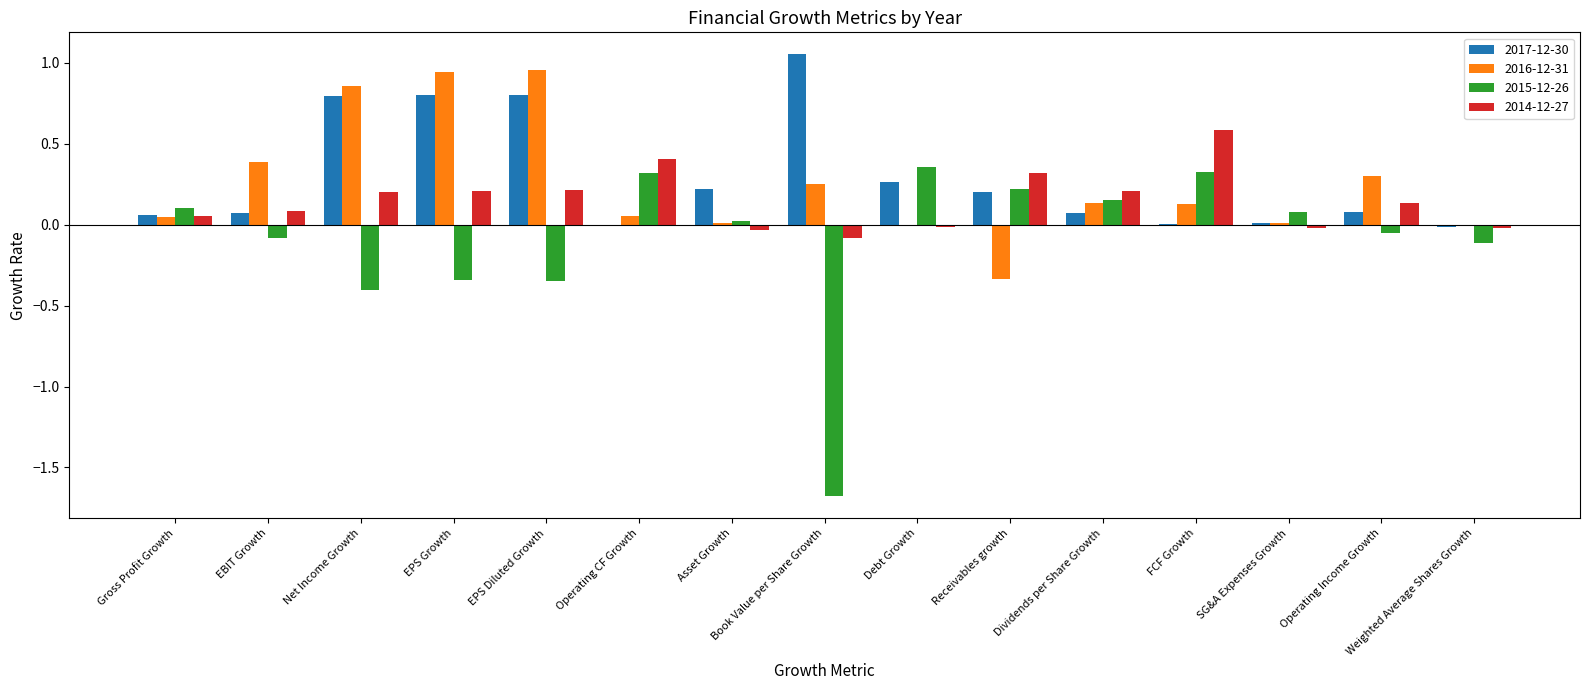

The 2014-12-27 series shows 0.3 at Net Income Growth. True or false?

False